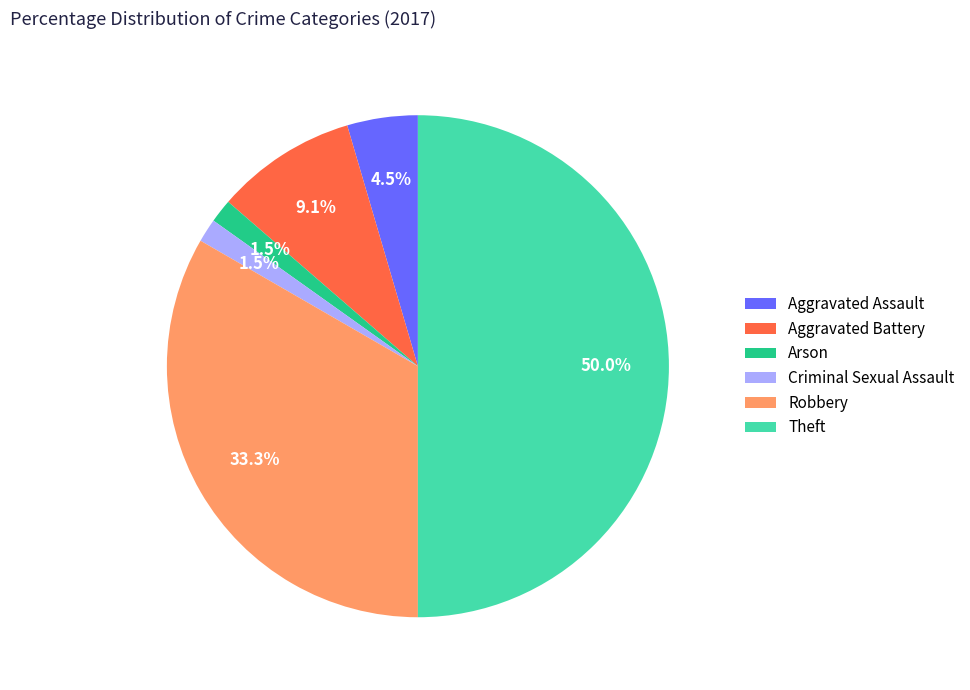

Does Criminal Sexual Assault represent more than half of the total?

No